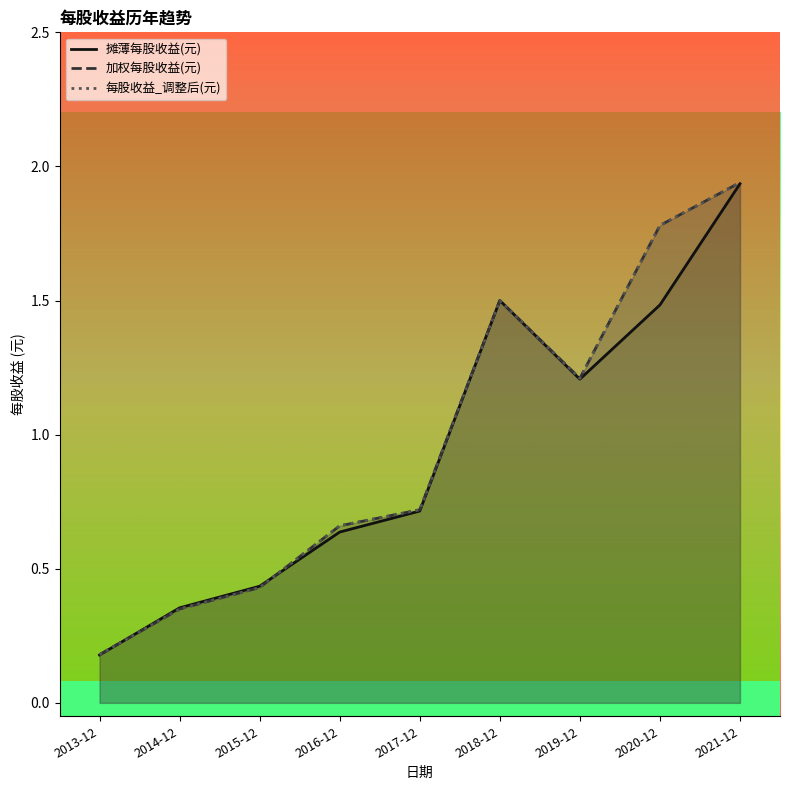

What value does the 摊薄每股收益(元) series have at 2014-12?

0.4